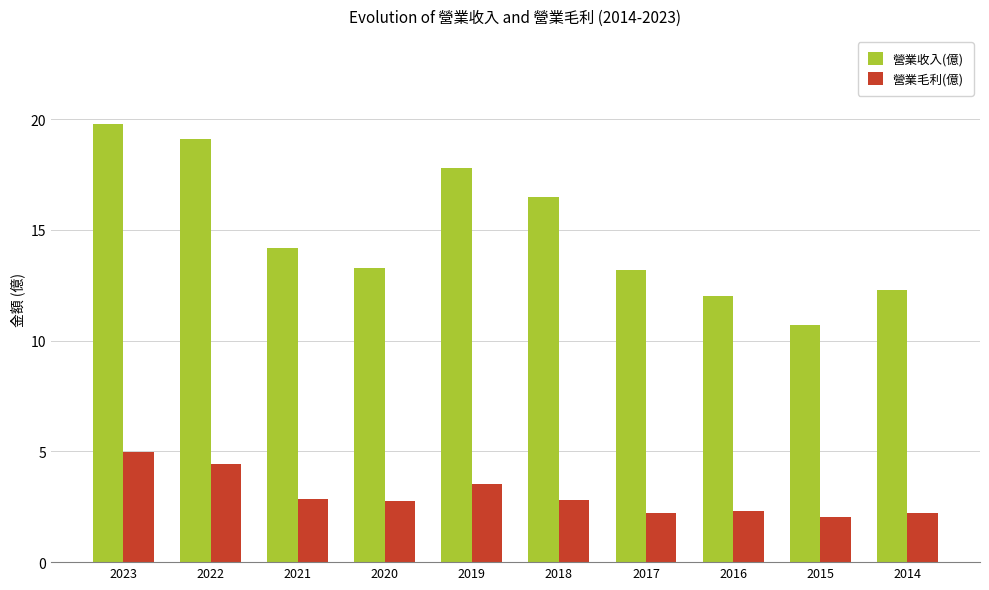

Count the number of data series in this chart.

2